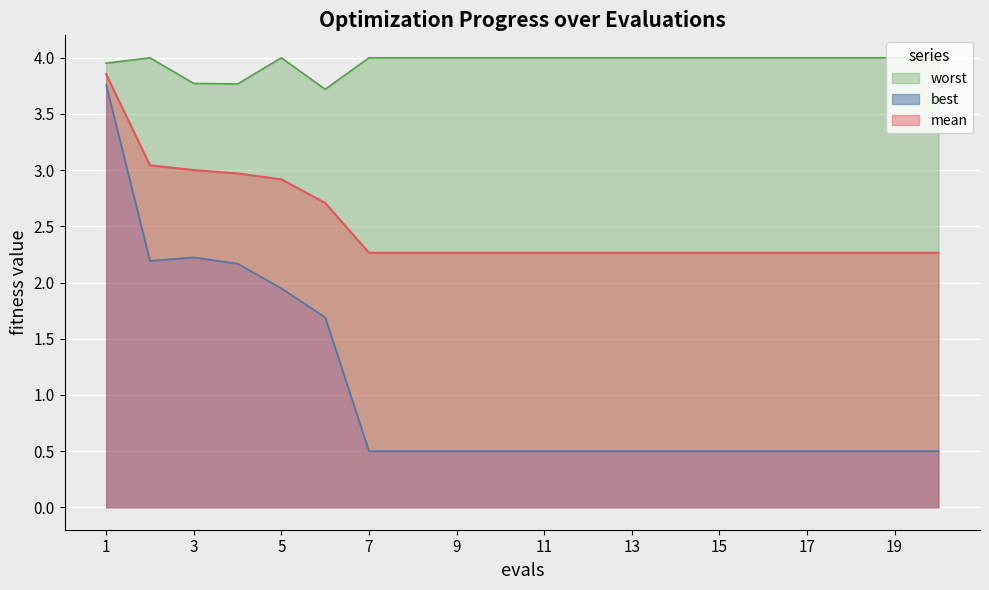

True or false: mean and worst intersect in this chart.

False